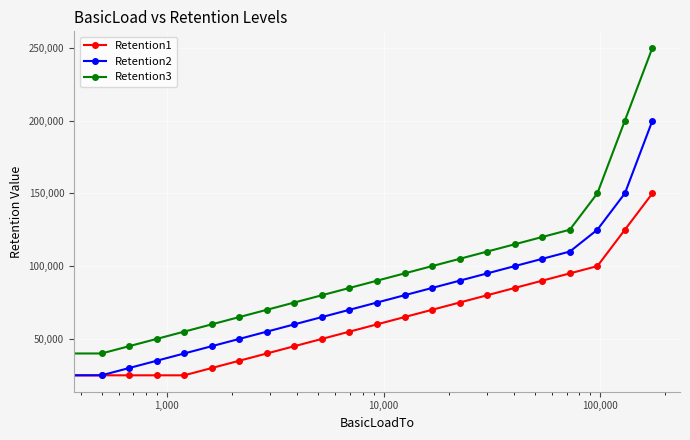

Rank the series by their maximum value, from highest to lowest.

Retention3, Retention2, Retention1